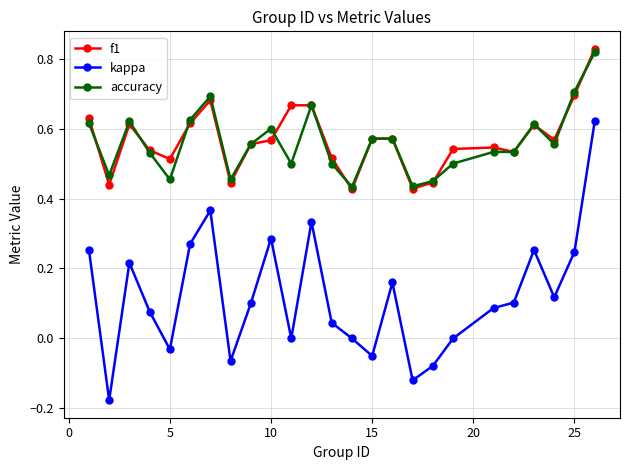

Which series has the largest range (max minus min)?

kappa